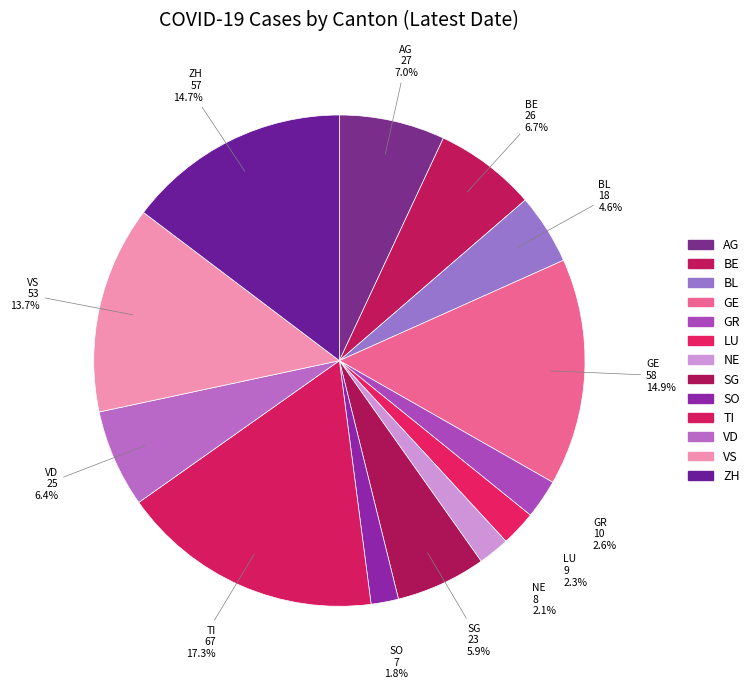

Which slice is the smallest?

SO